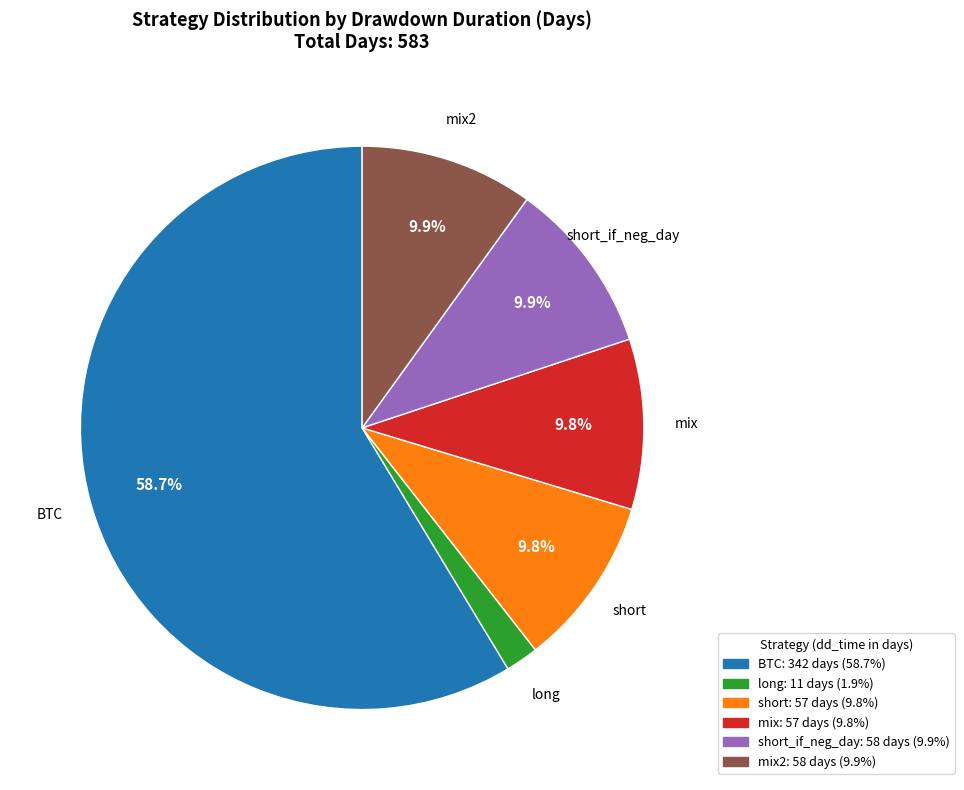

Is there any slice that represents more than half of the pie?

Yes